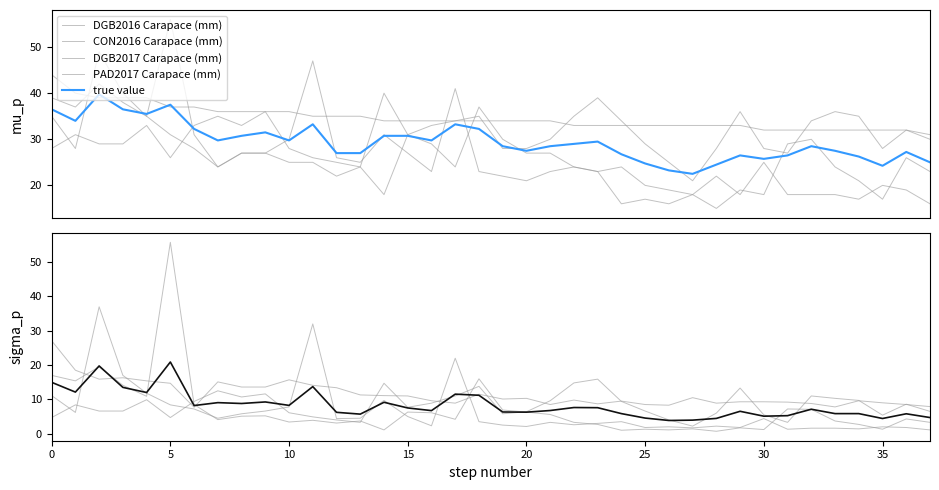

True or false: DGB2017 Carapace (mm) has a value of 34 at 18.

True